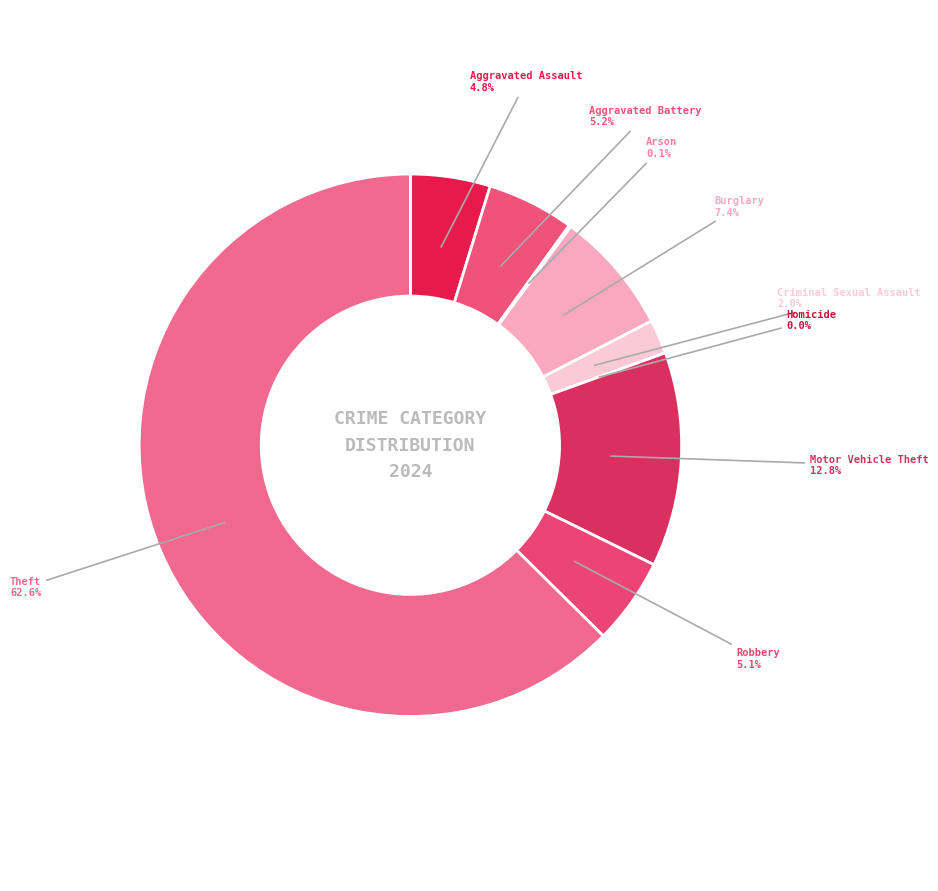

Which slice represents more than half of the pie?

Theft